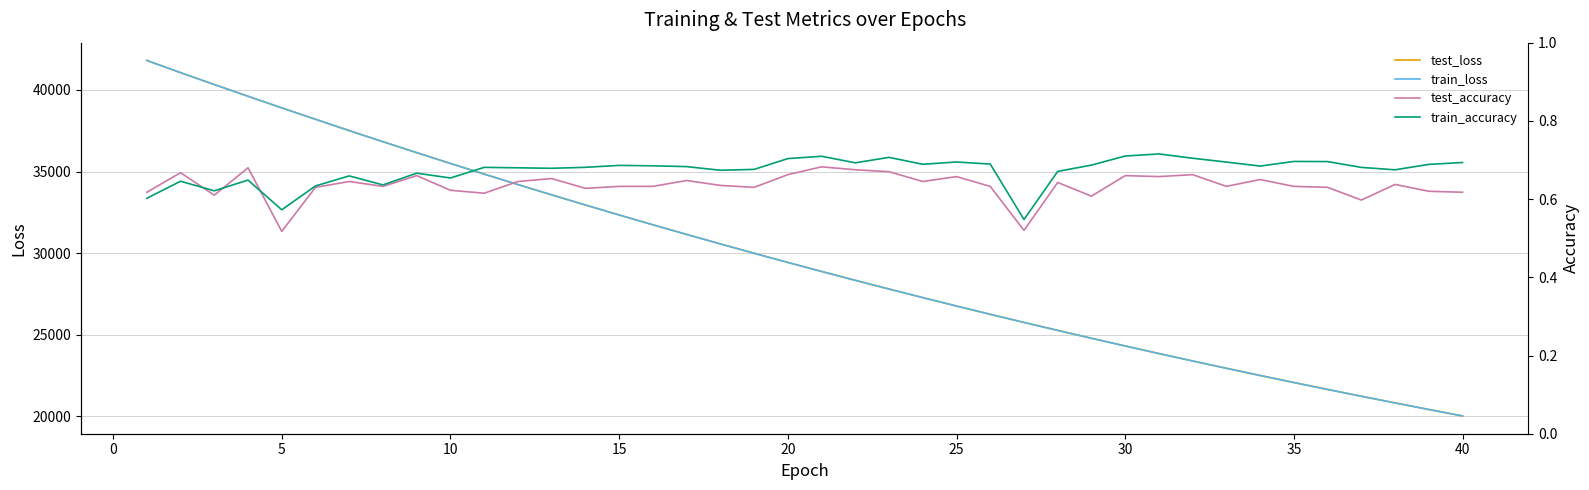

True or false: train_loss and train_accuracy cross at least once.

False